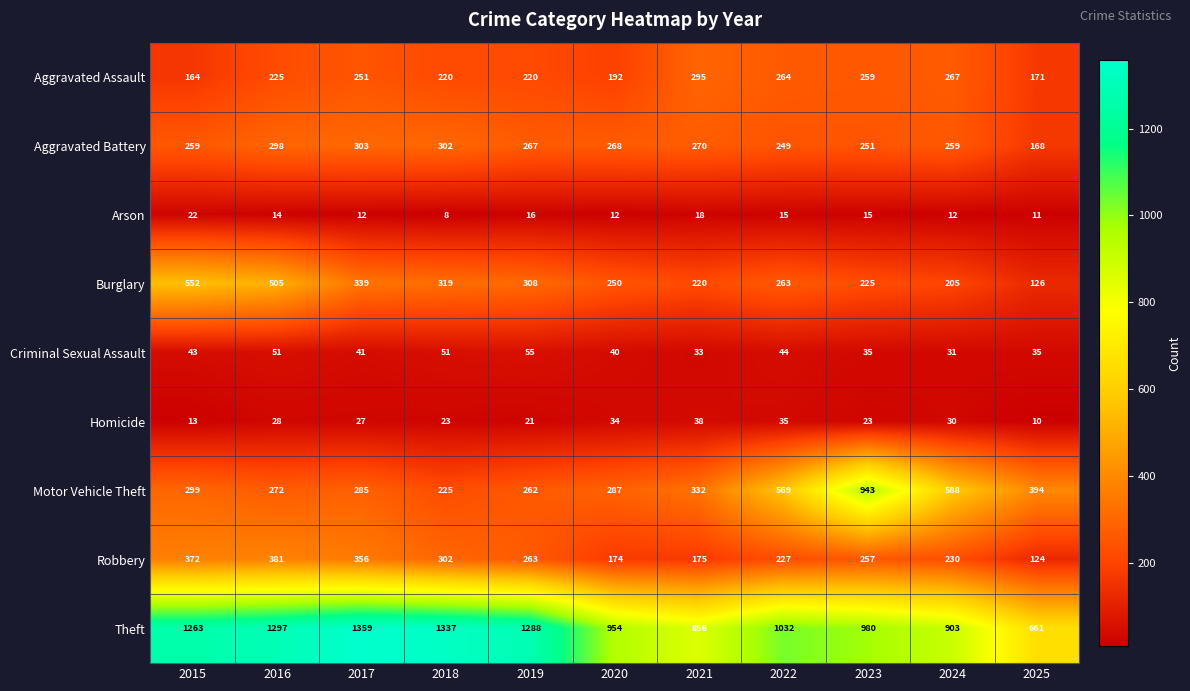

Is it true that Aggravated Assault equals 256 at 2025?

False